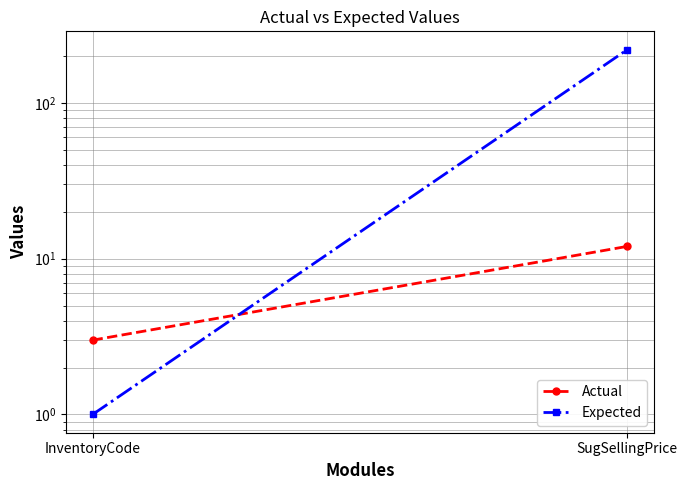

At which label does Expected reach its peak?

SugSellingPrice